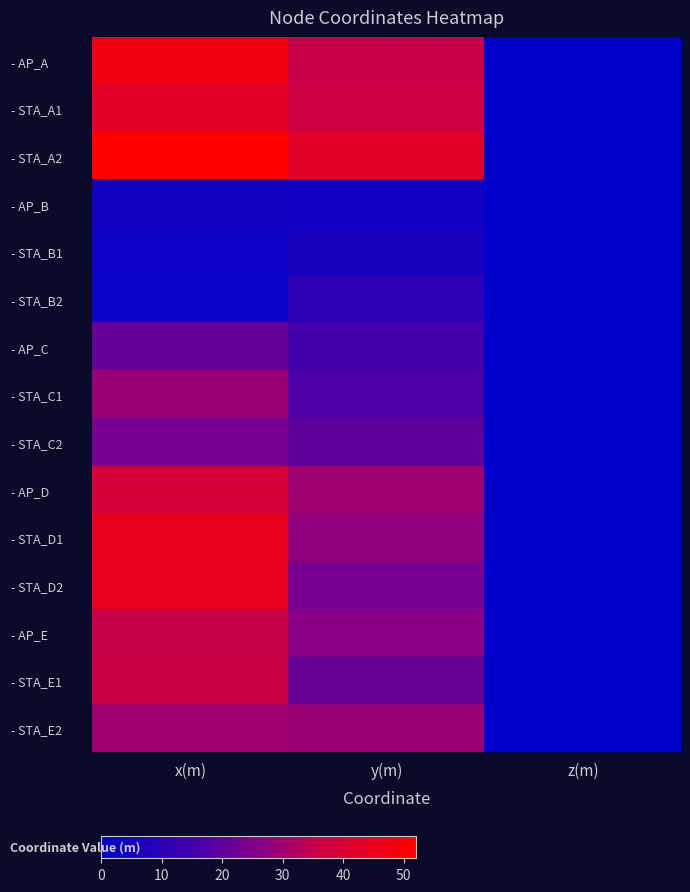

What is the maximum value shown in the chart?

52.0